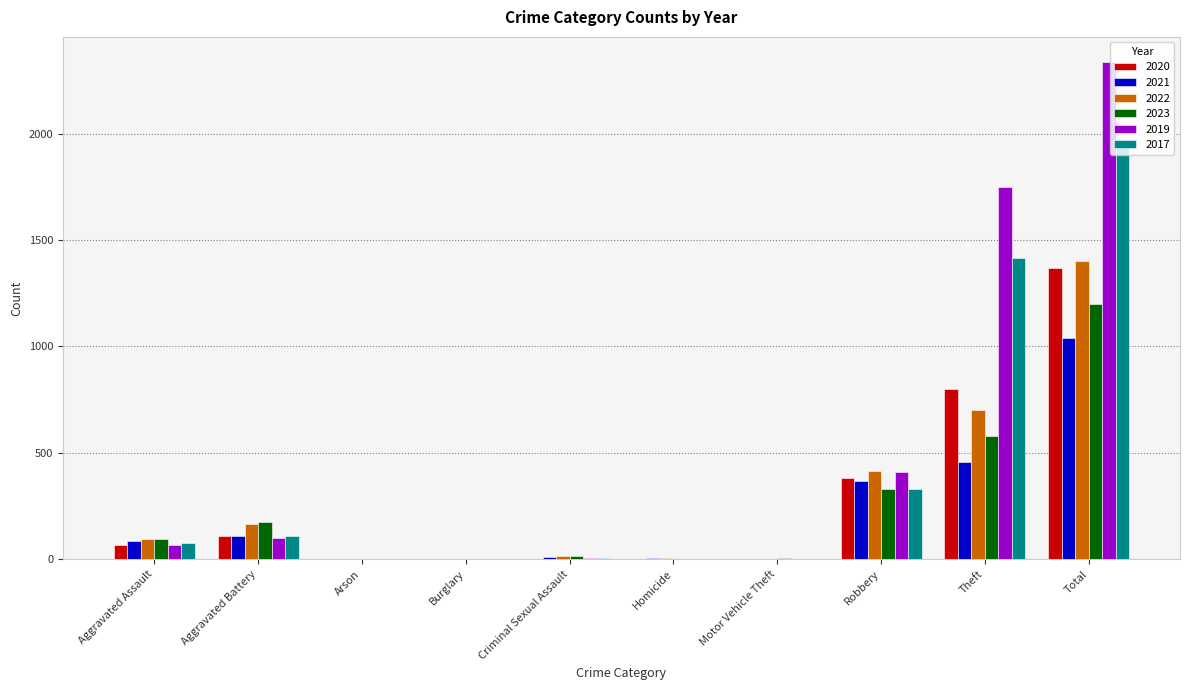

What is the sum of the 2023 values at Theft and Aggravated Assault?

670